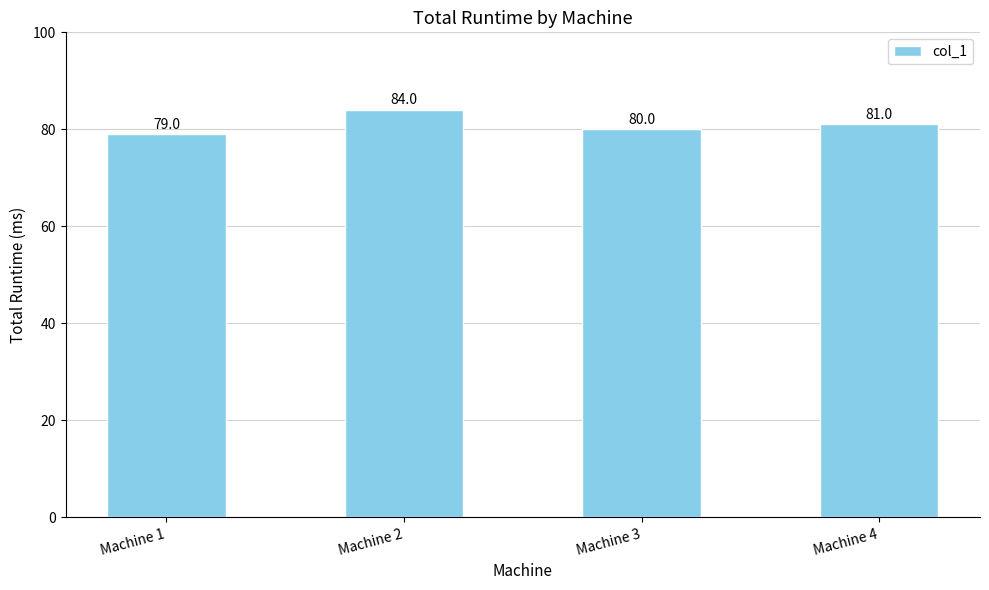

List the labels in order of value, smallest first.

Machine 1, Machine 3, Machine 4, Machine 2